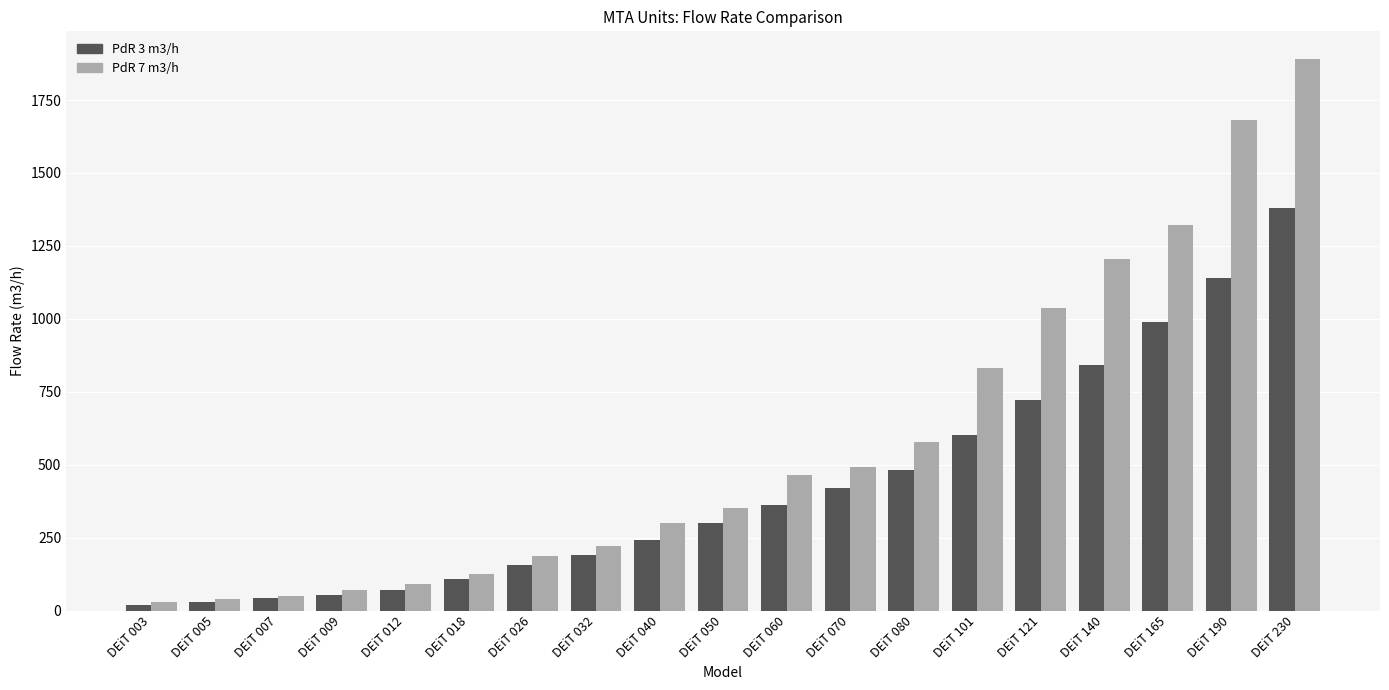

List the series in order of their overall mean, lowest first.

PdR 3 m3/h, PdR 7 m3/h